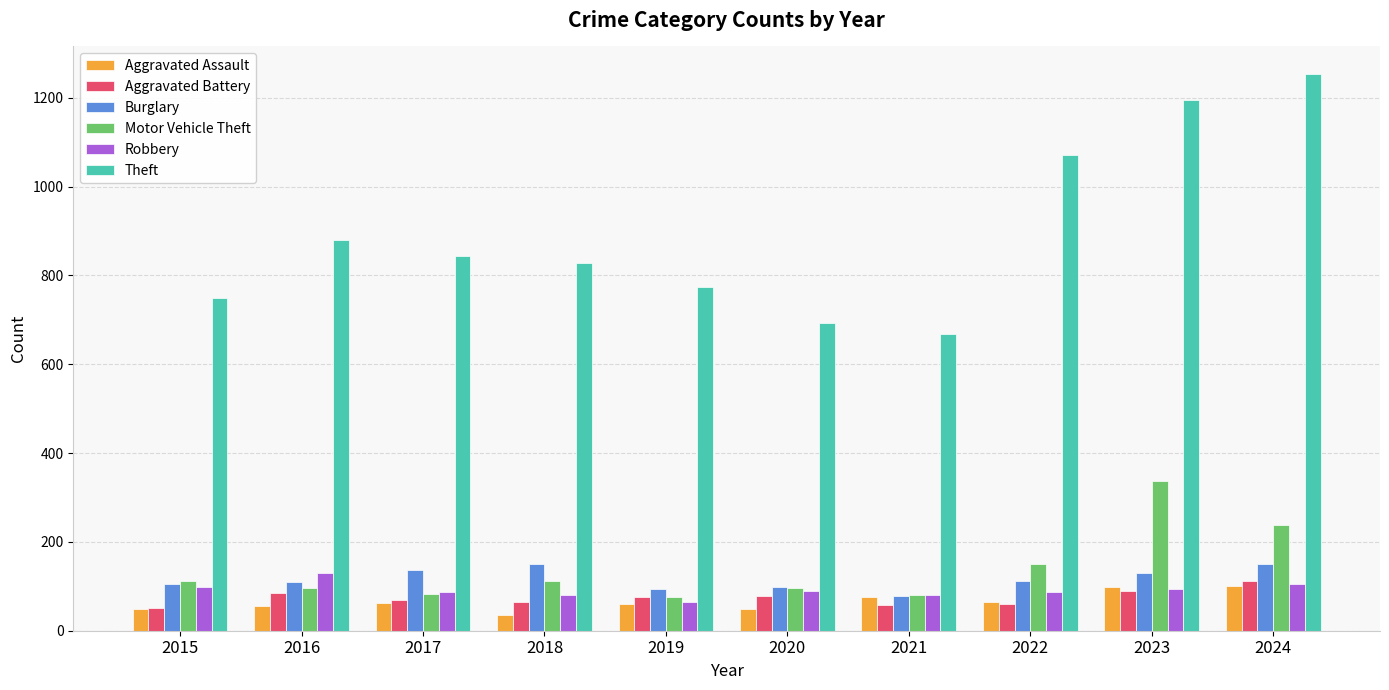

At how many categories does at least one series exceed 381?

10